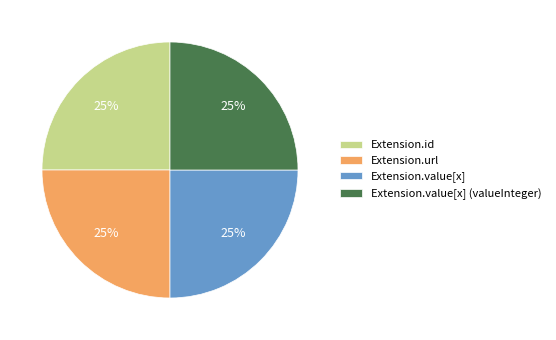

The Extension.url slice represents 44% of the pie. True or false?

False